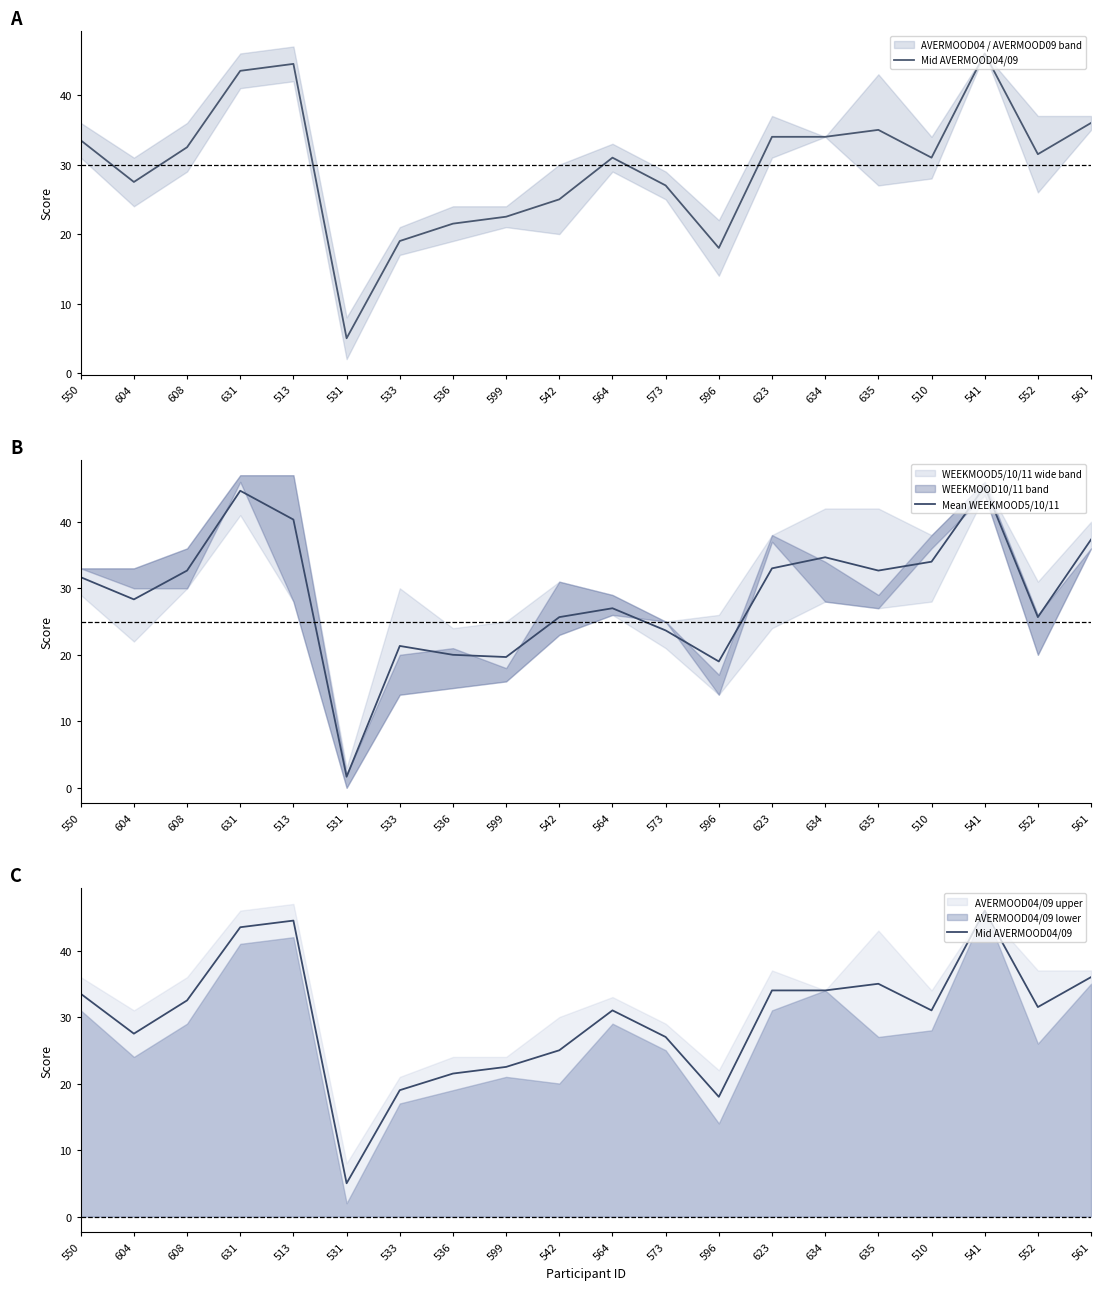

The value of Mean WEEKMOOD5/10/11 at 542 is 7.0. True or false?

False